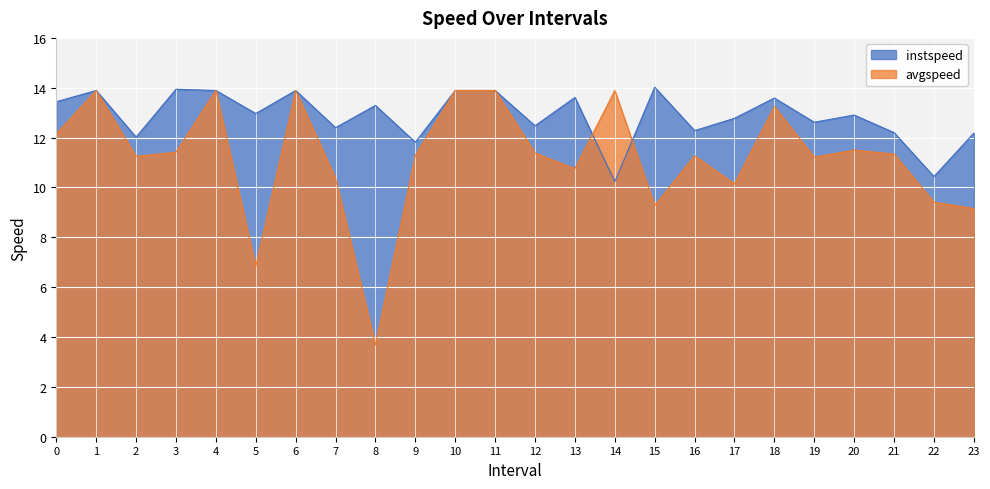

Which series has the largest total across all categories?

instspeed